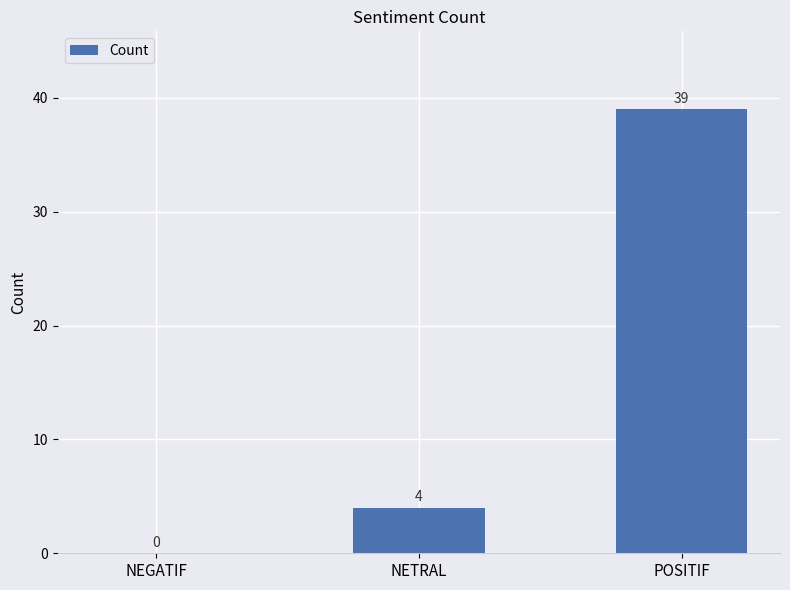

Is it true that the value at NETRAL is 1?

False